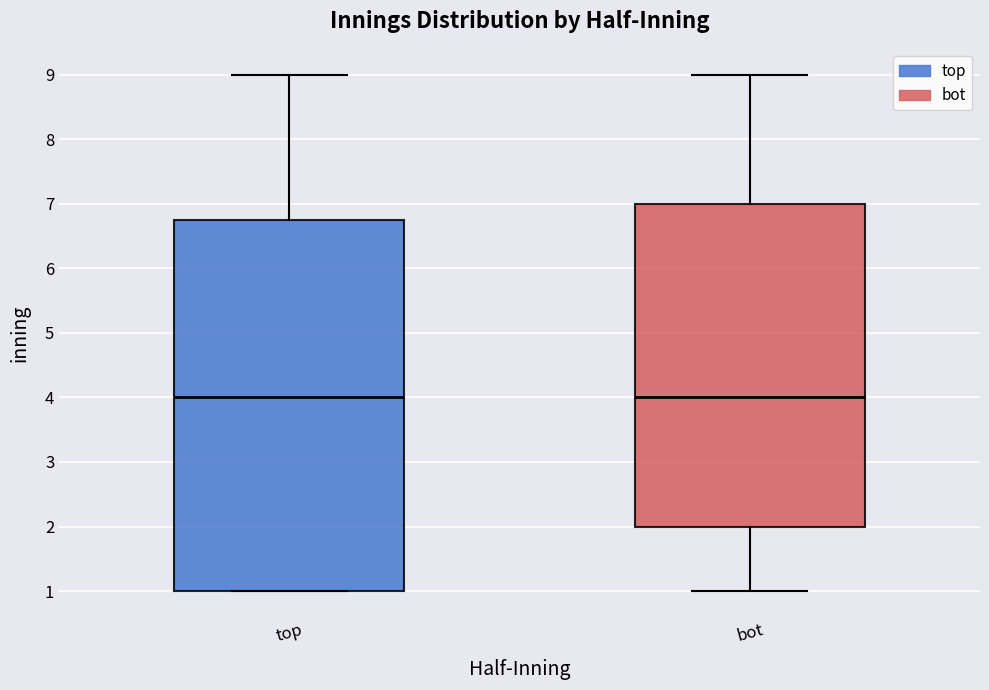

Comparing the boxes themselves (not the whiskers), which one is the tallest?

top